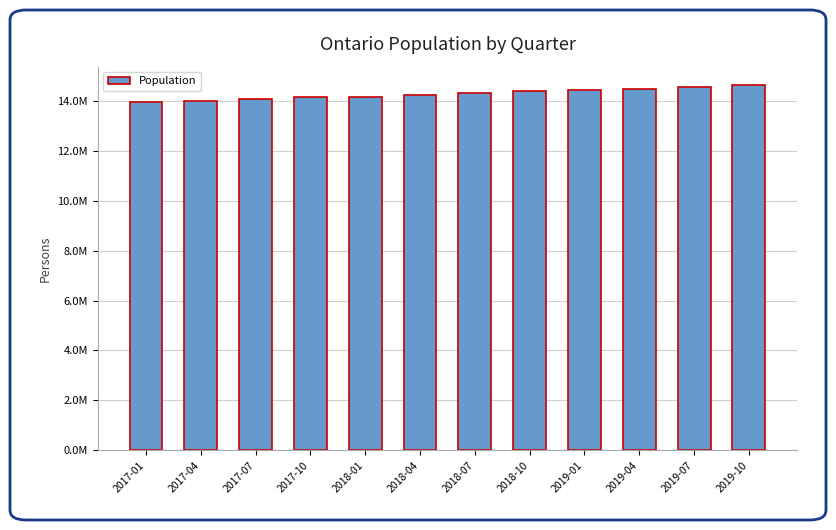

Which label corresponds to the largest value in the chart?

2019-10